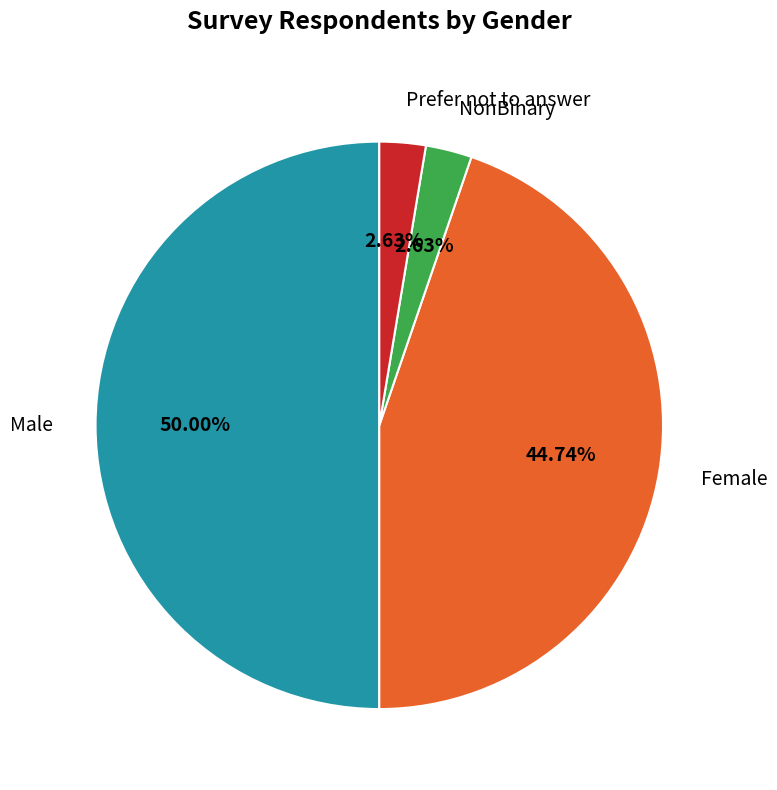

Count the number of slices in the pie.

4